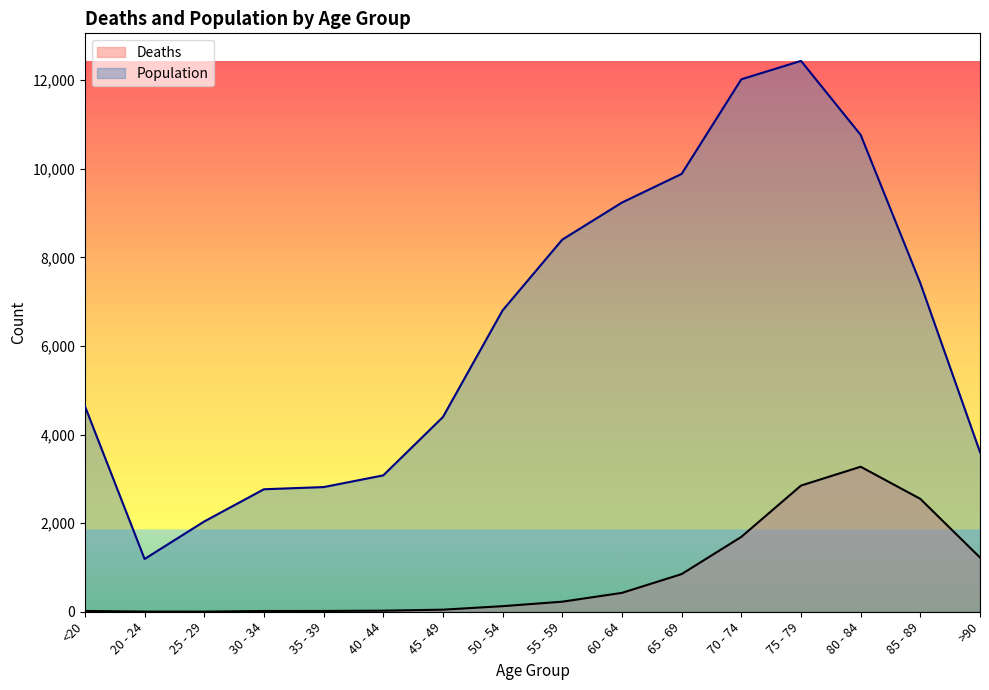

Reading left to right, extract all data points from this chart.

Deaths: <20=18	20 - 24=4	25 - 29=3	30 - 34=17	35 - 39=18	40 - 44=24	45 - 49=47	50 - 54=126	55 - 59=227	60 - 64=426	65 - 69=850	70 - 74=1690	75 - 79=2848	80 - 84=3273	85 - 89=2548	>90=1224
Population: <20=4641	20 - 24=1191	25 - 29=2038	30 - 34=2765	35 - 39=2814	40 - 44=3078	45 - 49=4396	50 - 54=6803	55 - 59=8400	60 - 64=9236	65 - 69=9883	70 - 74=12018	75 - 79=12434	80 - 84=10764	85 - 89=7417	>90=3604